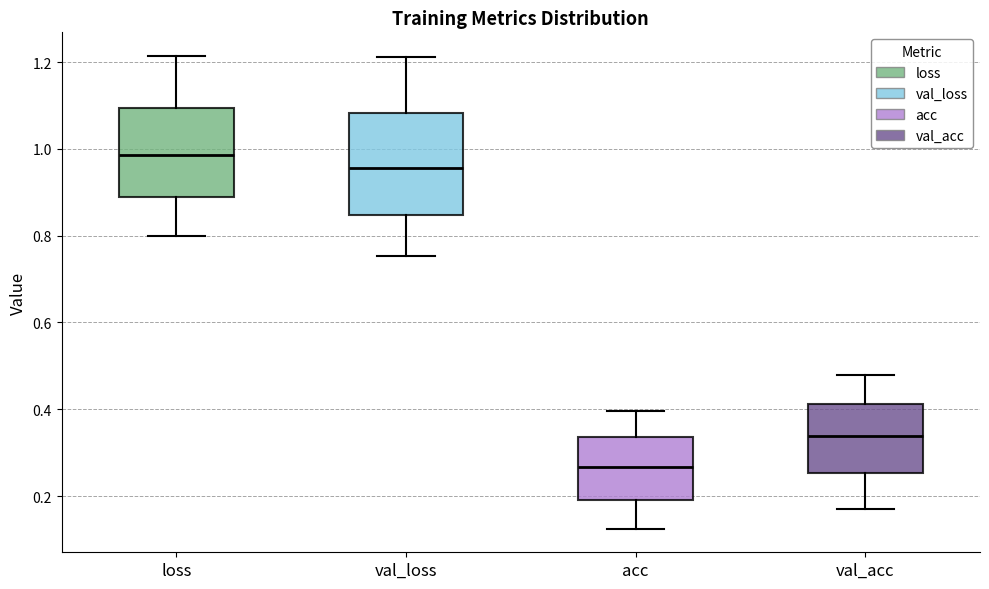

Reading left to right, read every box against the y-axis: the position of its median line, the range the box covers, and the ends of its whiskers. The values are not printed on the chart, so give them approximately, as read against the axis.

loss: median 0.98, box 0.90 to 1.10, whiskers 0.80 to 1.22
val_loss: median 0.96, box 0.84 to 1.08, whiskers 0.76 to 1.22
acc: median 0.26, box 0.20 to 0.34, whiskers 0.12 to 0.40
val_acc: median 0.34, box 0.26 to 0.42, whiskers 0.16 to 0.48